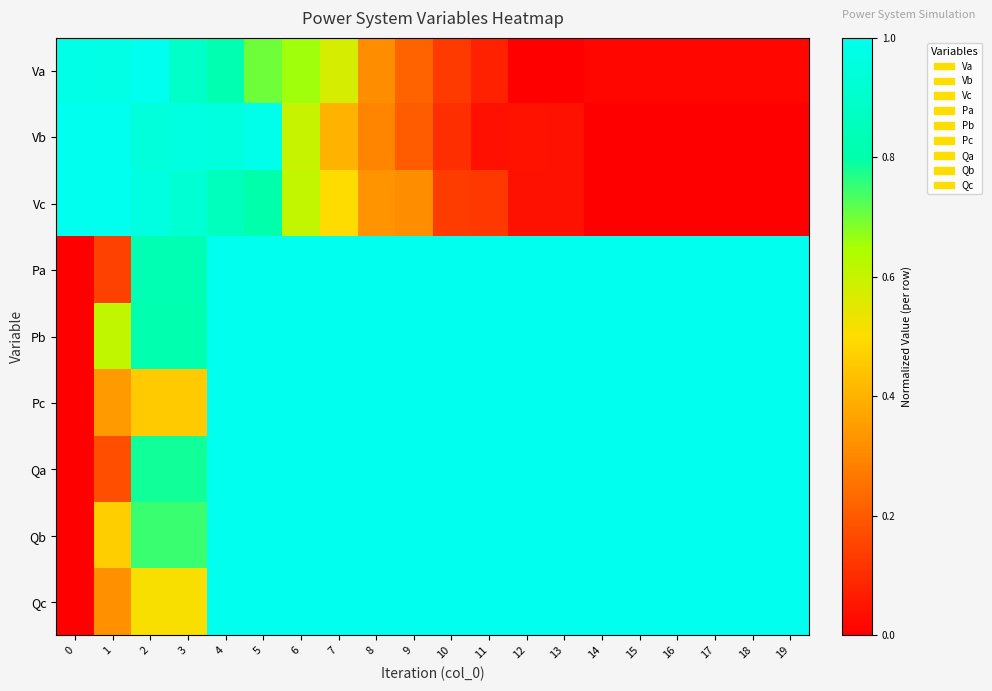

Reading right to left, list all the values displayed in this chart.

Va: 19=0.0	18=0.0	17=0.0	16=0.0	15=0.0	14=0.0	13=0.0	12=0.0	11=0.1	10=0.1	9=0.2	8=0.3	7=0.6	6=0.7	5=0.7	4=0.8	3=0.9	2=1.0	1=1.0	0=1.0
Vb: 19=0.0	18=0.0	17=0.0	16=0.0	15=0.0	14=0.0	13=0.0	12=0.0	11=0.0	10=0.1	9=0.2	8=0.3	7=0.4	6=0.6	5=1.0	4=1.0	3=1.0	2=0.9	1=1.0	0=1.0
Vc: 19=0.0	18=0.0	17=0.0	16=0.0	15=0.0	14=0.0	13=0.0	12=0.0	11=0.1	10=0.1	9=0.3	8=0.3	7=0.5	6=0.6	5=0.8	4=0.9	3=0.9	2=1.0	1=1.0	0=1.0
Pa: 19=1.0	18=1.0	17=1.0	16=1.0	15=1.0	14=1.0	13=1.0	12=1.0	11=1.0	10=1.0	9=1.0	8=1.0	7=1.0	6=1.0	5=1.0	4=1.0	3=0.8	2=0.8	1=0.1	0=0.0
Pb: 19=1.0	18=1.0	17=1.0	16=1.0	15=1.0	14=1.0	13=1.0	12=1.0	11=1.0	10=1.0	9=1.0	8=1.0	7=1.0	6=1.0	5=1.0	4=1.0	3=0.8	2=0.8	1=0.6	0=0.0
Pc: 19=1.0	18=1.0	17=1.0	16=1.0	15=1.0	14=1.0	13=1.0	12=1.0	11=1.0	10=1.0	9=1.0	8=1.0	7=1.0	6=1.0	5=1.0	4=1.0	3=0.5	2=0.5	1=0.3	0=0.0
Qa: 19=1.0	18=1.0	17=1.0	16=1.0	15=1.0	14=1.0	13=1.0	12=1.0	11=1.0	10=1.0	9=1.0	8=1.0	7=1.0	6=1.0	5=1.0	4=1.0	3=0.8	2=0.8	1=0.2	0=0.0
Qb: 19=1.0	18=1.0	17=1.0	16=1.0	15=1.0	14=1.0	13=1.0	12=1.0	11=1.0	10=1.0	9=1.0	8=1.0	7=1.0	6=1.0	5=1.0	4=1.0	3=0.7	2=0.7	1=0.5	0=0.0
Qc: 19=1.0	18=1.0	17=1.0	16=1.0	15=1.0	14=1.0	13=1.0	12=1.0	11=1.0	10=1.0	9=1.0	8=1.0	7=1.0	6=1.0	5=1.0	4=1.0	3=0.5	2=0.5	1=0.3	0=0.0